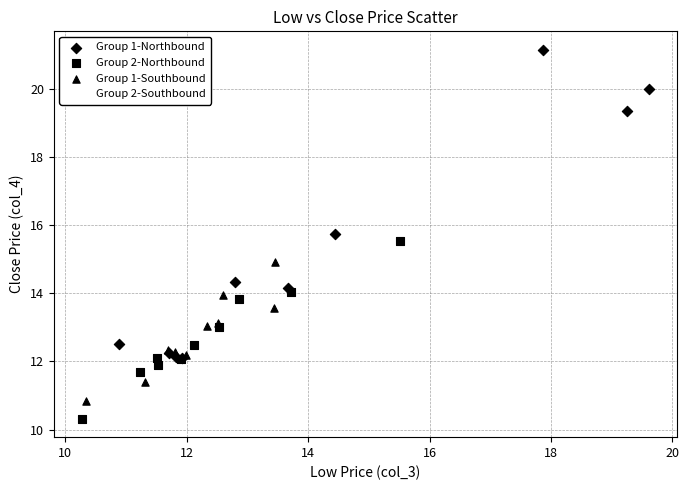

Which series contains the lowest Y value?

Group 2-Northbound